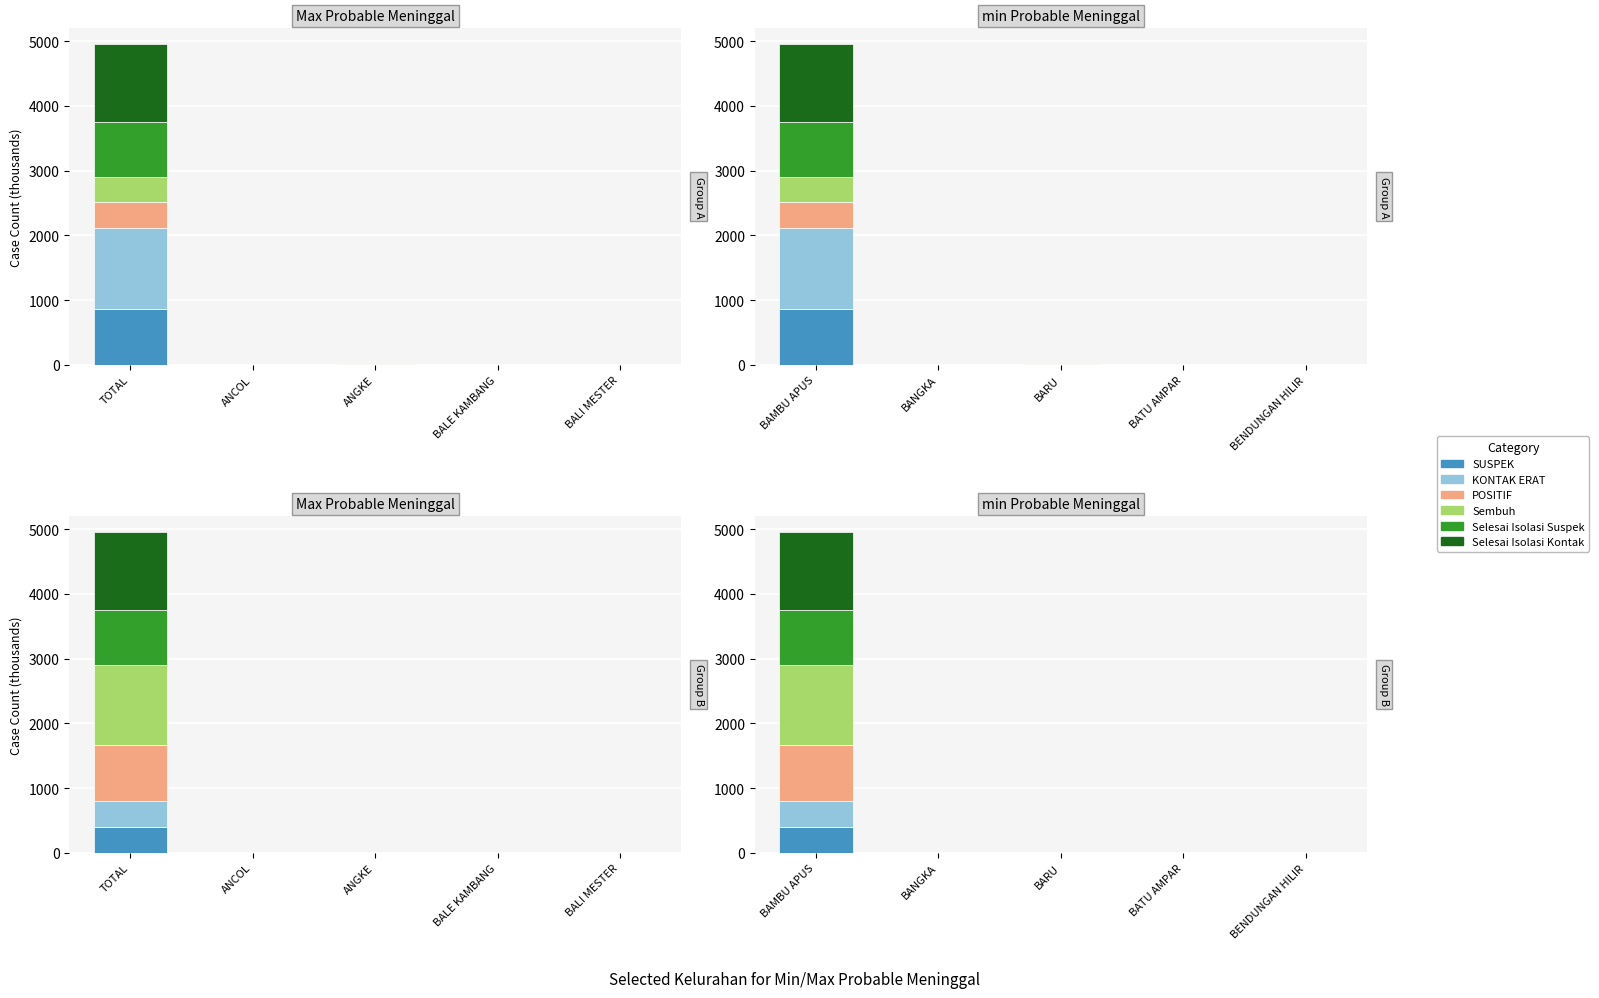

What position from the right is BANGKA?

4